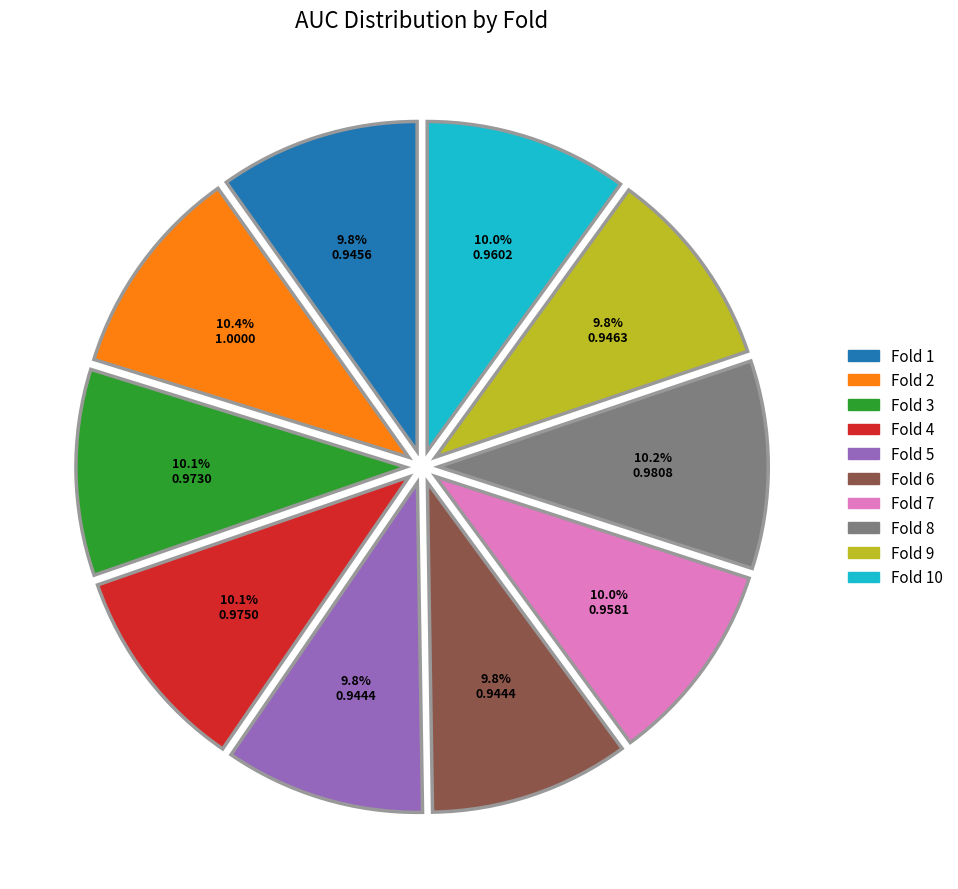

Does any single category account for the majority?

No